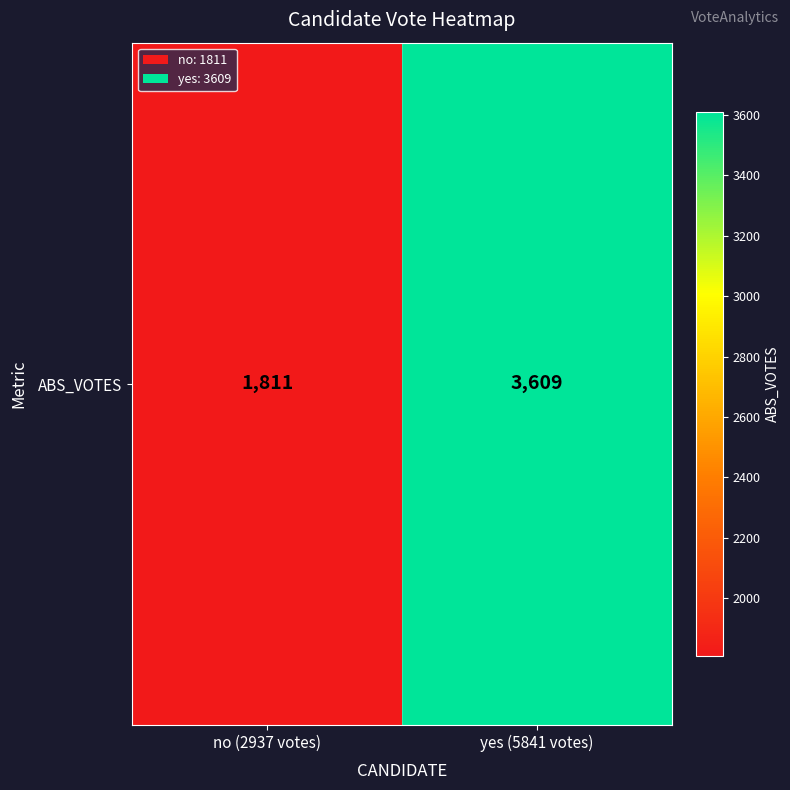

What is the maximum value shown in the chart?

3609